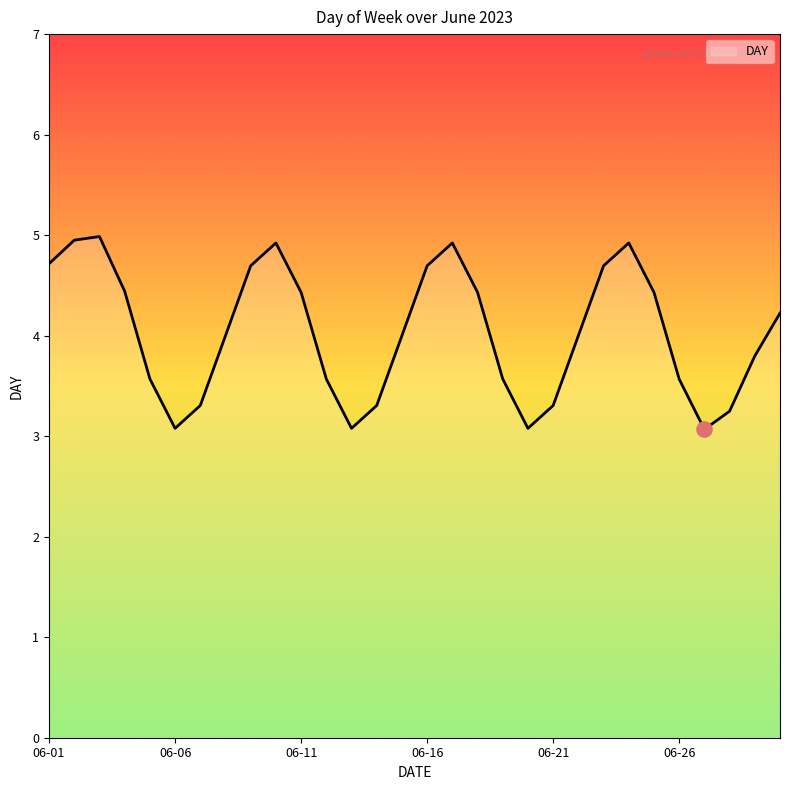

What is the difference between the maximum and minimum values?

1.9